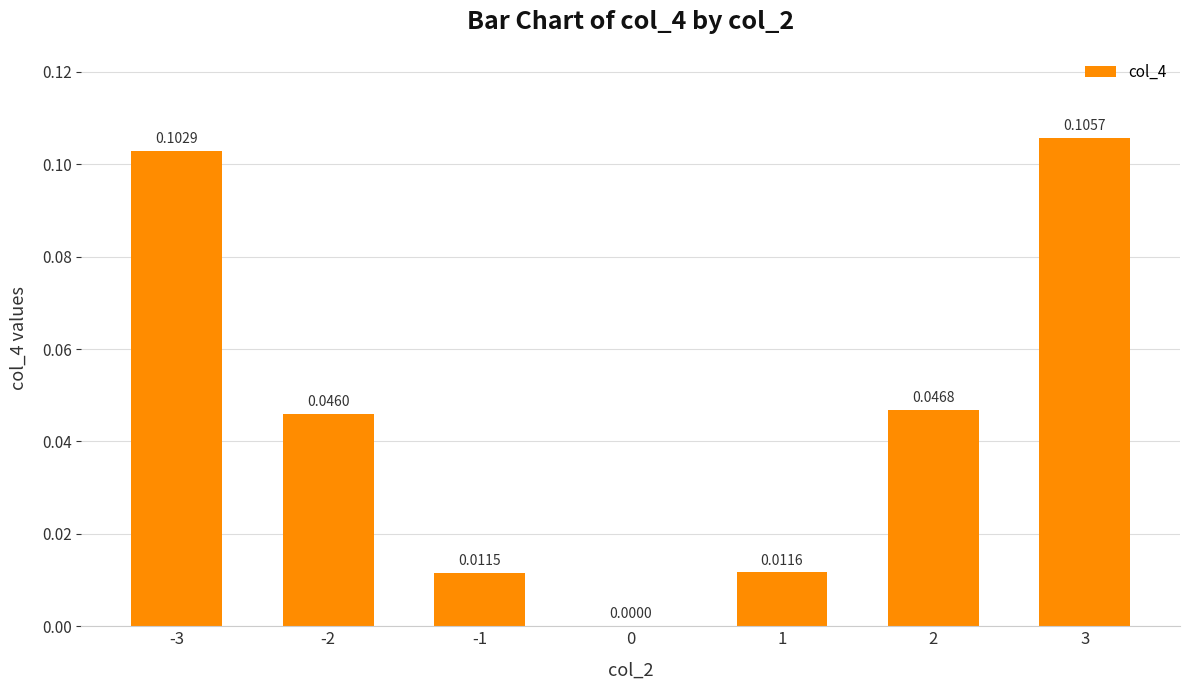

Are the bars horizontal?

No